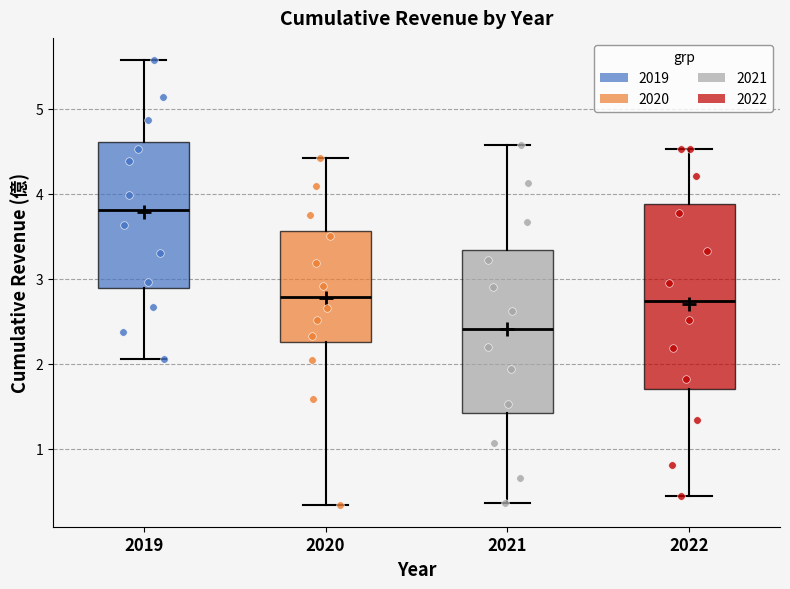

Which box's median line is the highest?

2019